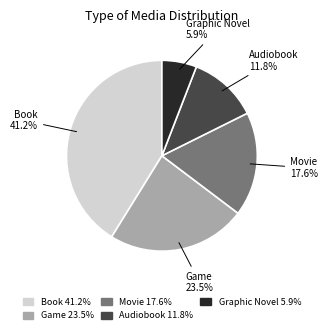

Is there a majority slice in this chart?

No